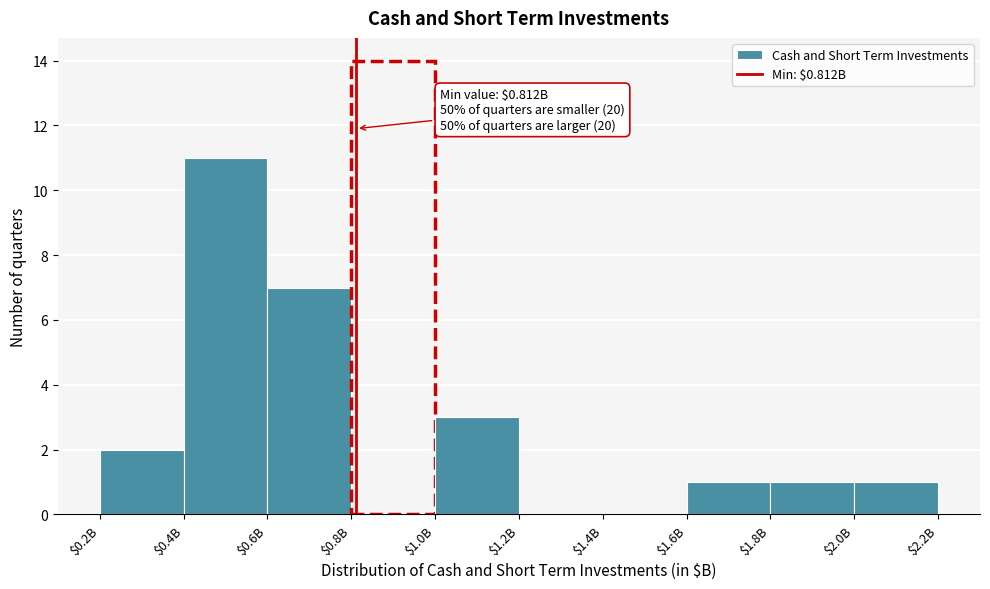

Which label corresponds to the largest value in the chart?

$0.8B